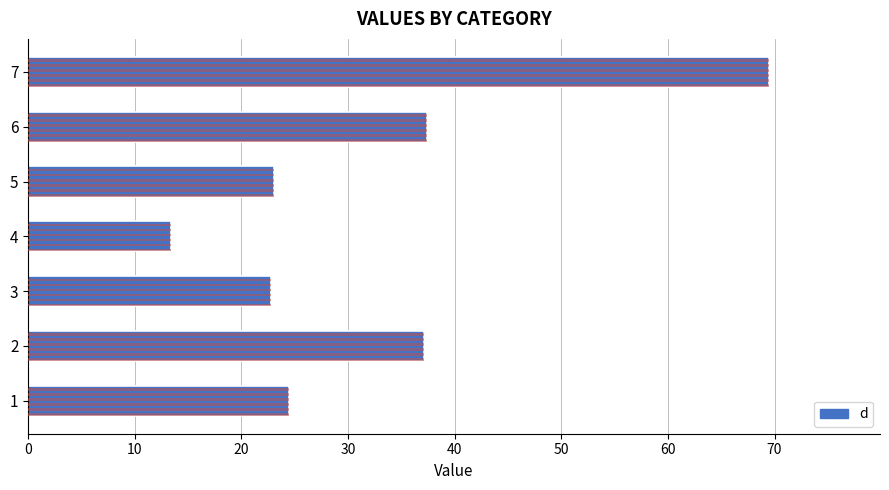

What is the ratio of the value at 3 to the value at 5?

1.0